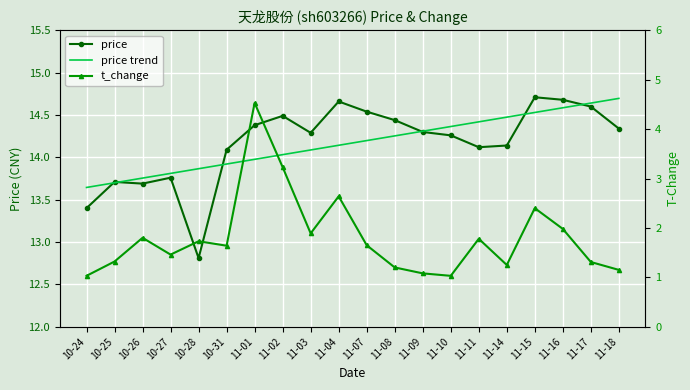

Reading left to right, extract all data points from this chart.

price: 10-24=13.4	10-25=13.7	10-26=13.7	10-27=13.8	10-28=12.8	10-31=14.1	11-01=14.4	11-02=14.5	11-03=14.3	11-04=14.7	11-07=14.5	11-08=14.4	11-09=14.3	11-10=14.3	11-11=14.1	11-14=14.1	11-15=14.7	11-16=14.7	11-17=14.6	11-18=14.3
price trend: 10-24=13.6	10-25=13.7	10-26=13.8	10-27=13.8	10-28=13.9	10-31=13.9	11-01=14.0	11-02=14.0	11-03=14.1	11-04=14.1	11-07=14.2	11-08=14.3	11-09=14.3	11-10=14.4	11-11=14.4	11-14=14.5	11-15=14.5	11-16=14.6	11-17=14.6	11-18=14.7
t_change: 10-24=1.0	10-25=1.3	10-26=1.8	10-27=1.5	10-28=1.7	10-31=1.6	11-01=4.5	11-02=3.2	11-03=1.9	11-04=2.6	11-07=1.6	11-08=1.2	11-09=1.1	11-10=1.0	11-11=1.8	11-14=1.2	11-15=2.4	11-16=2.0	11-17=1.3	11-18=1.1